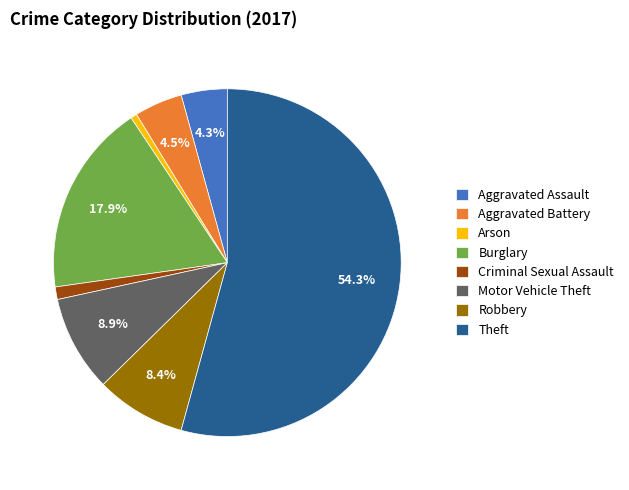

Which category accounts for the majority?

Theft